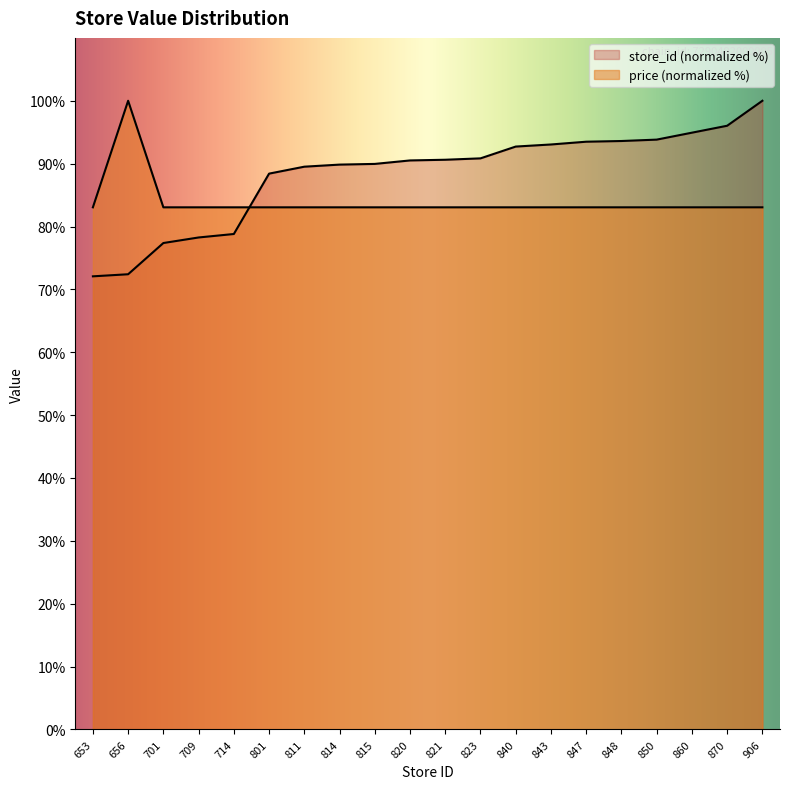

Does the chart display data point markers on the line(s)?

No